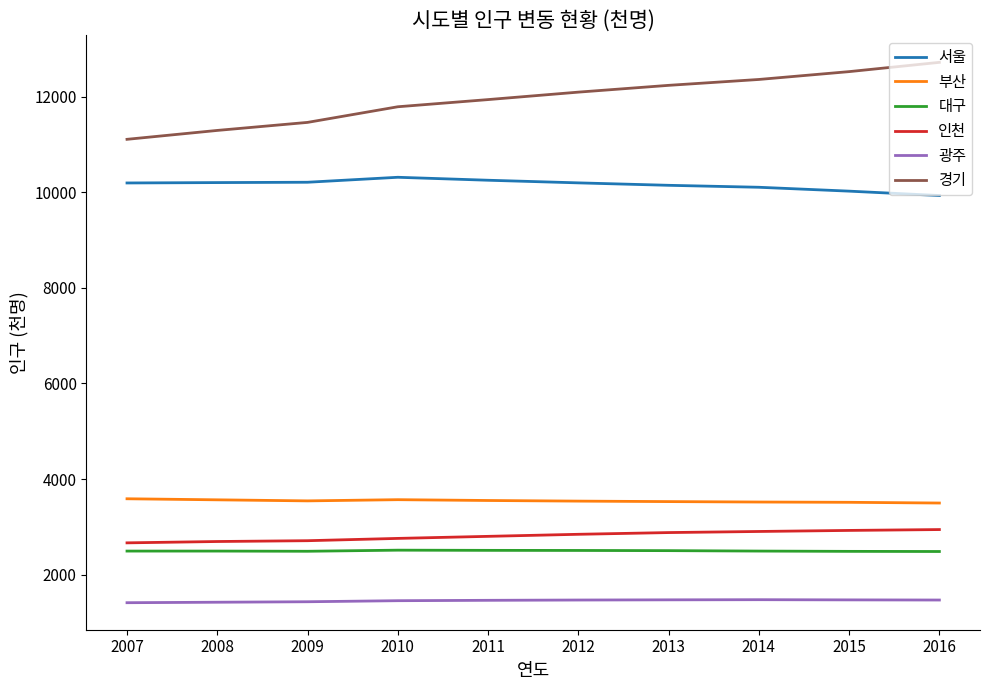

What is the difference between the second highest and minimum values in the 서울 series?

320